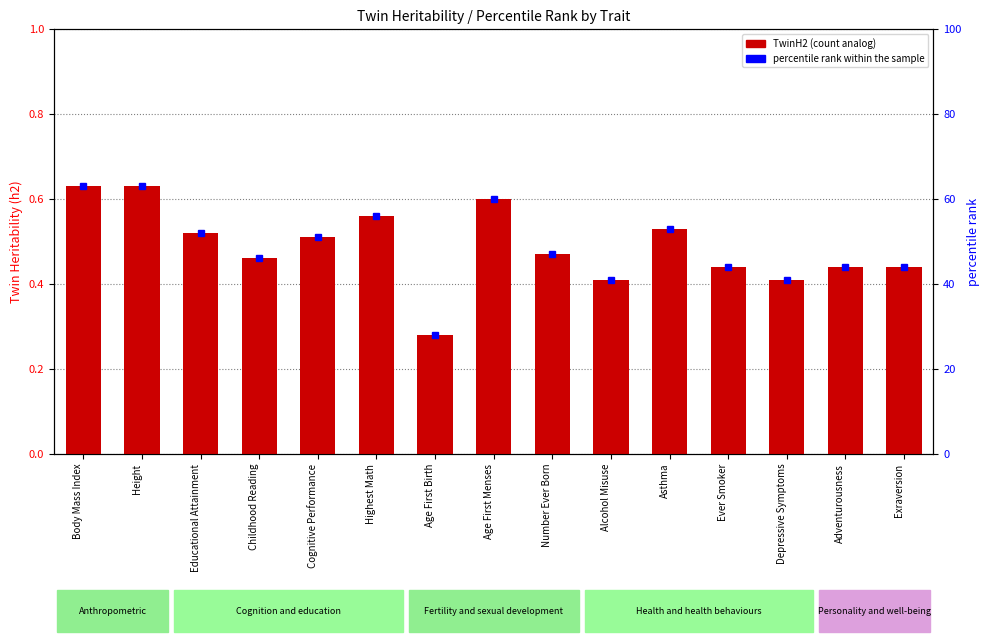

Where is percentile rank within the sample nearest to the value 45?

Childhood Reading